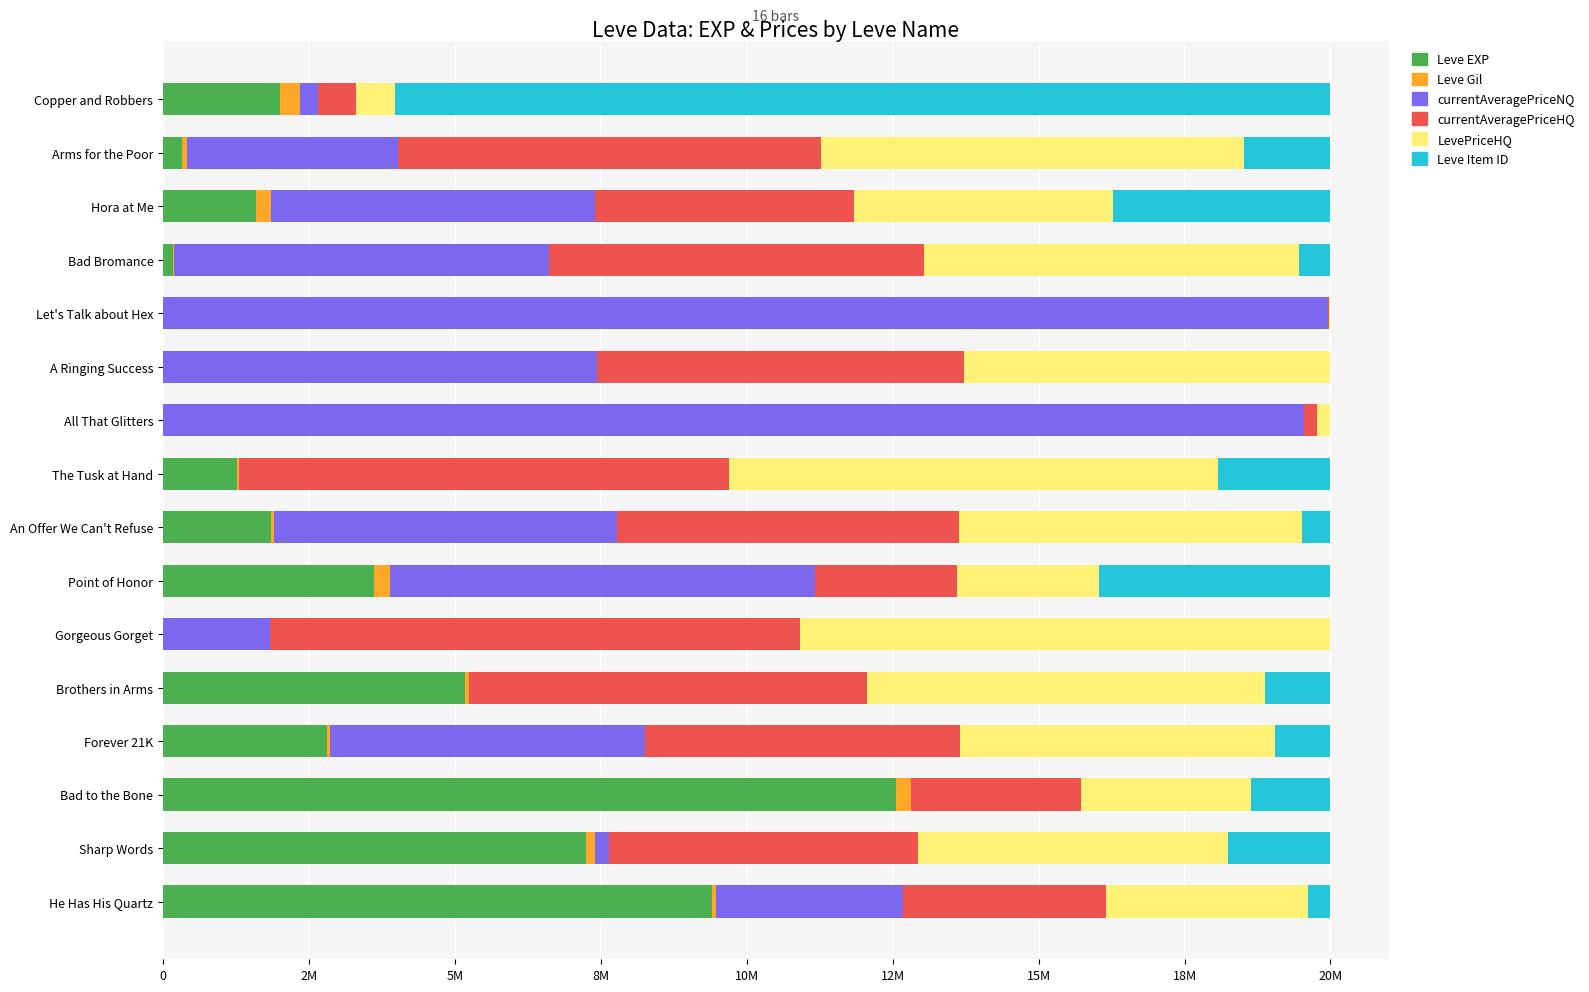

What are all the series names shown in the legend?

Leve EXP, Leve Gil, currentAveragePriceNQ, currentAveragePriceHQ, LevePriceHQ, Leve Item ID